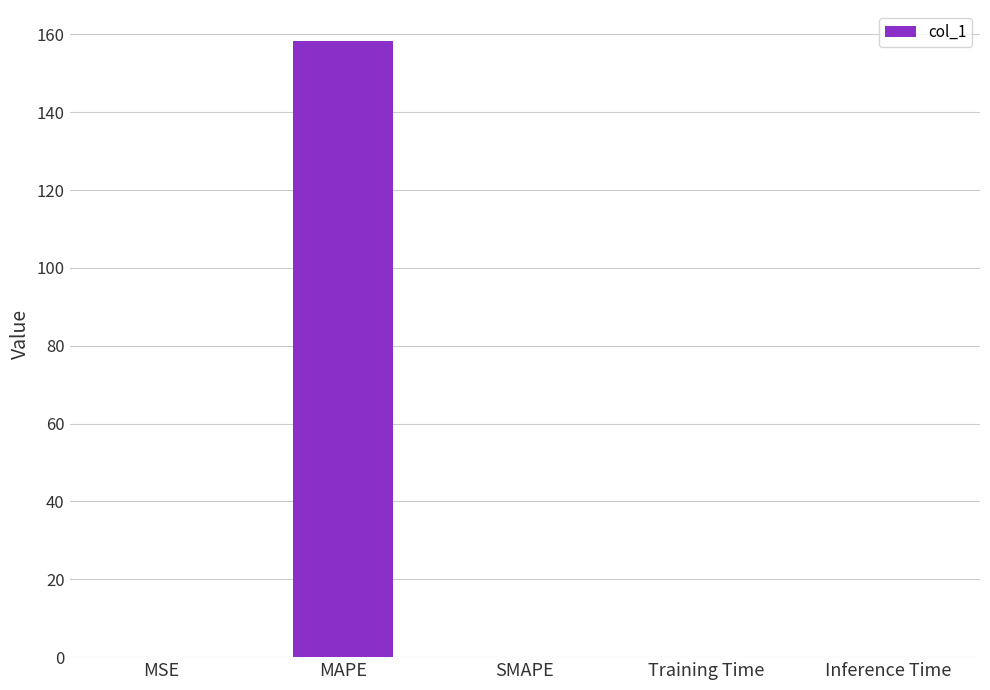

True or false: the data shows 283.4 at MAPE.

False